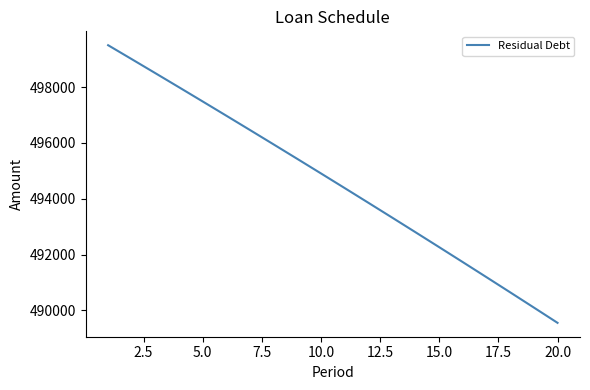

What is the difference between the maximum and minimum values?

9944.7